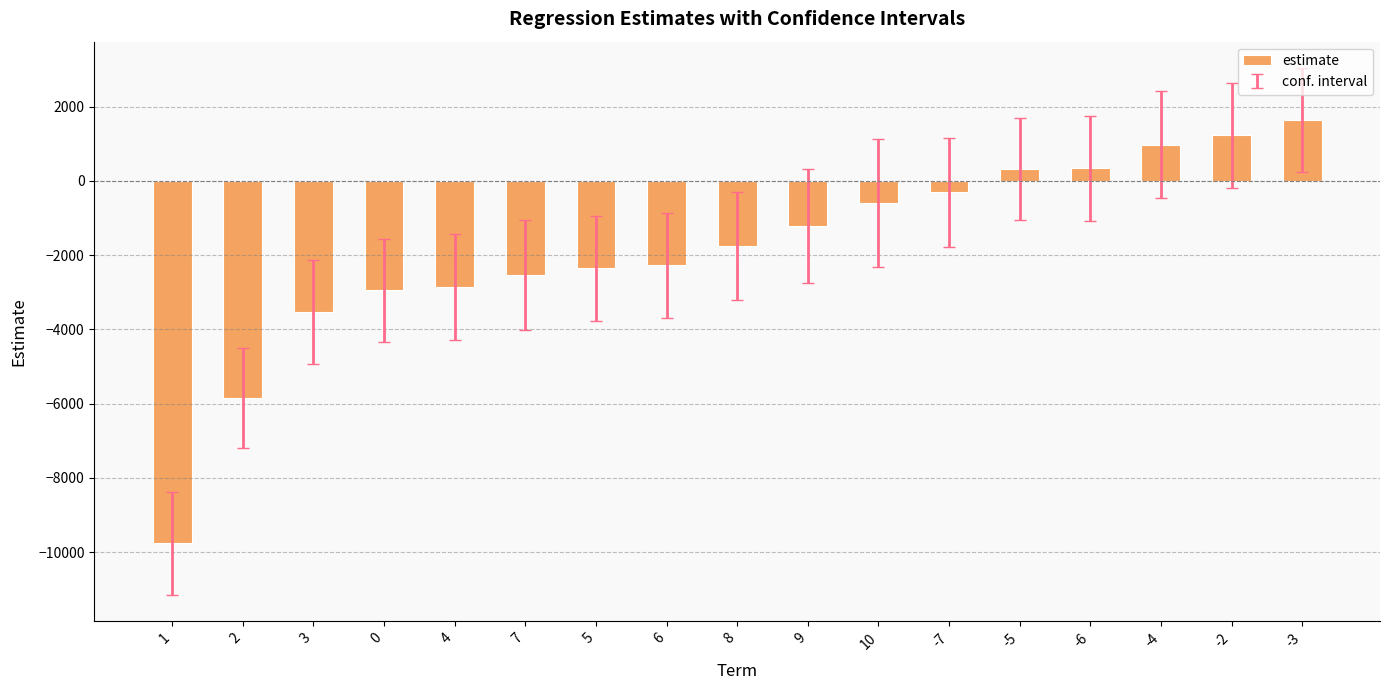

Count the number of data series in this chart.

1